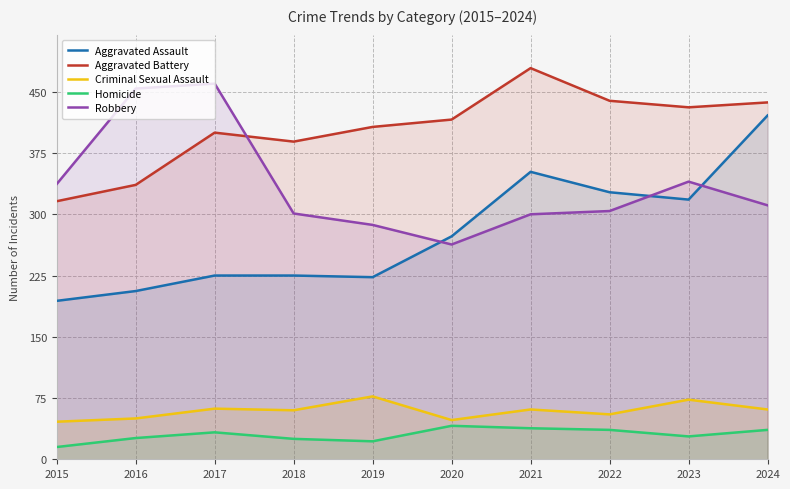

Where is the first local maximum for Robbery?

2017